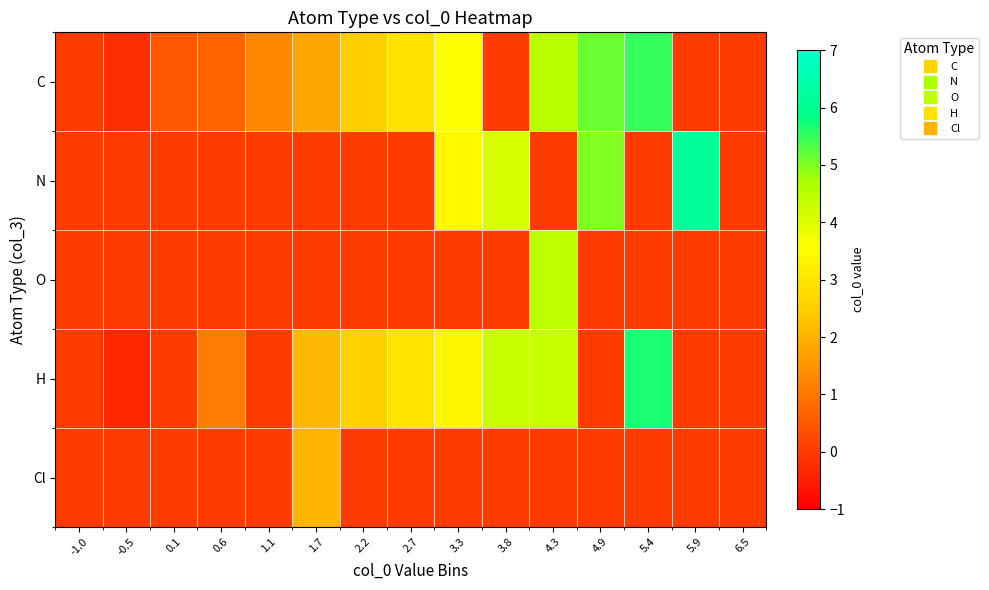

At which category does the chart reach its minimum across all series?

-0.5